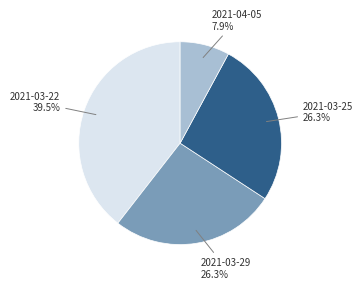

Count the number of slices in the pie.

4